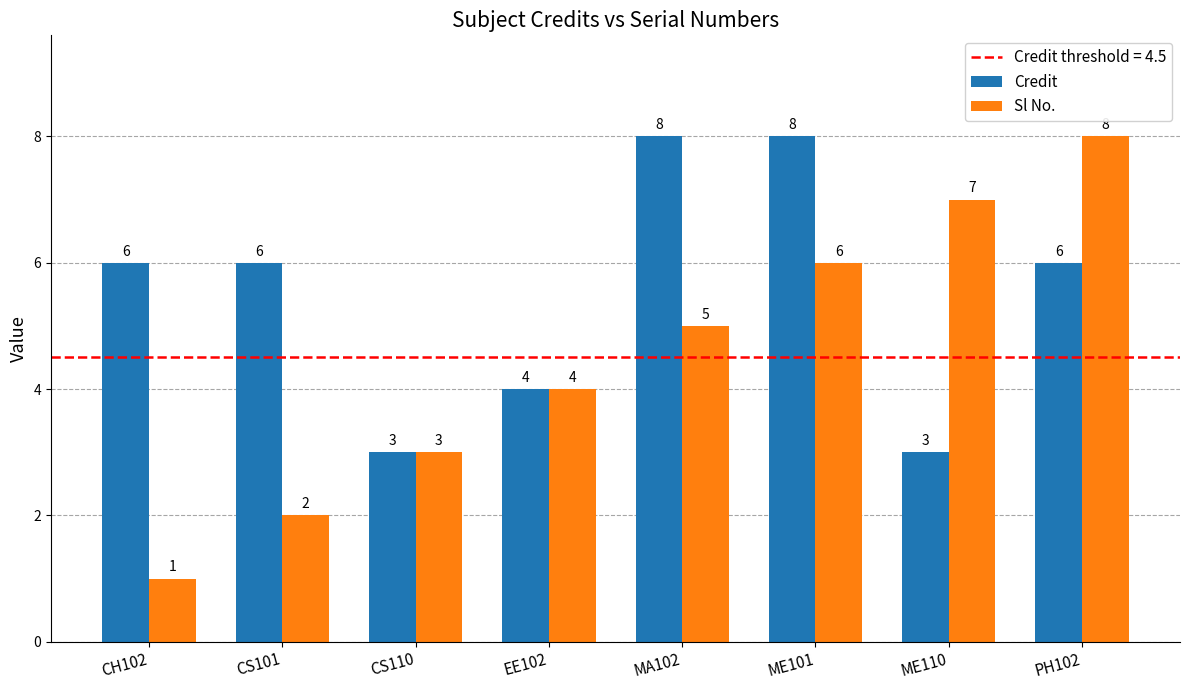

At which label does Sl No. reach its peak?

PH102